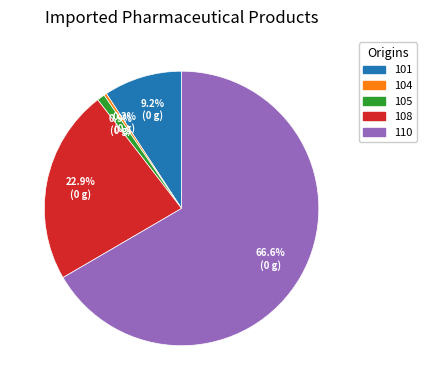

To the nearest percent, what is the average slice percentage?

20%